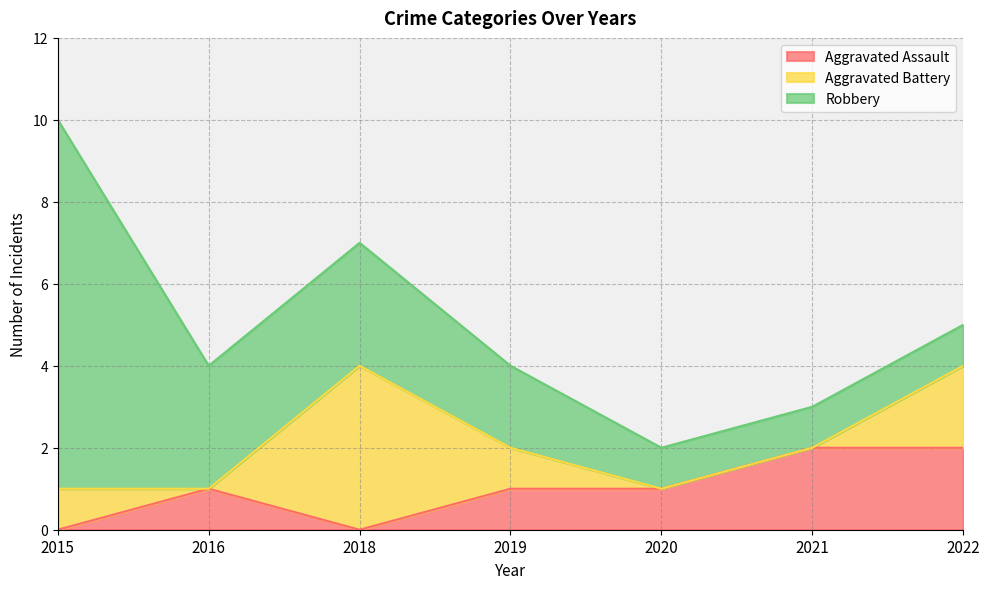

What is the total value across all series at 2022?

5